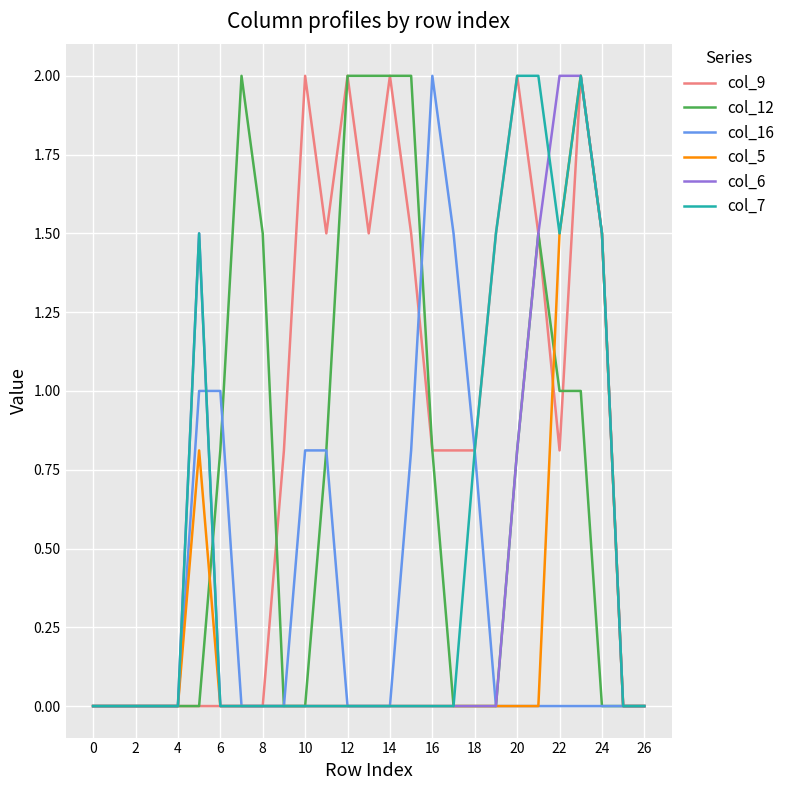

True or false: col_12 and col_16 cross at least once.

True